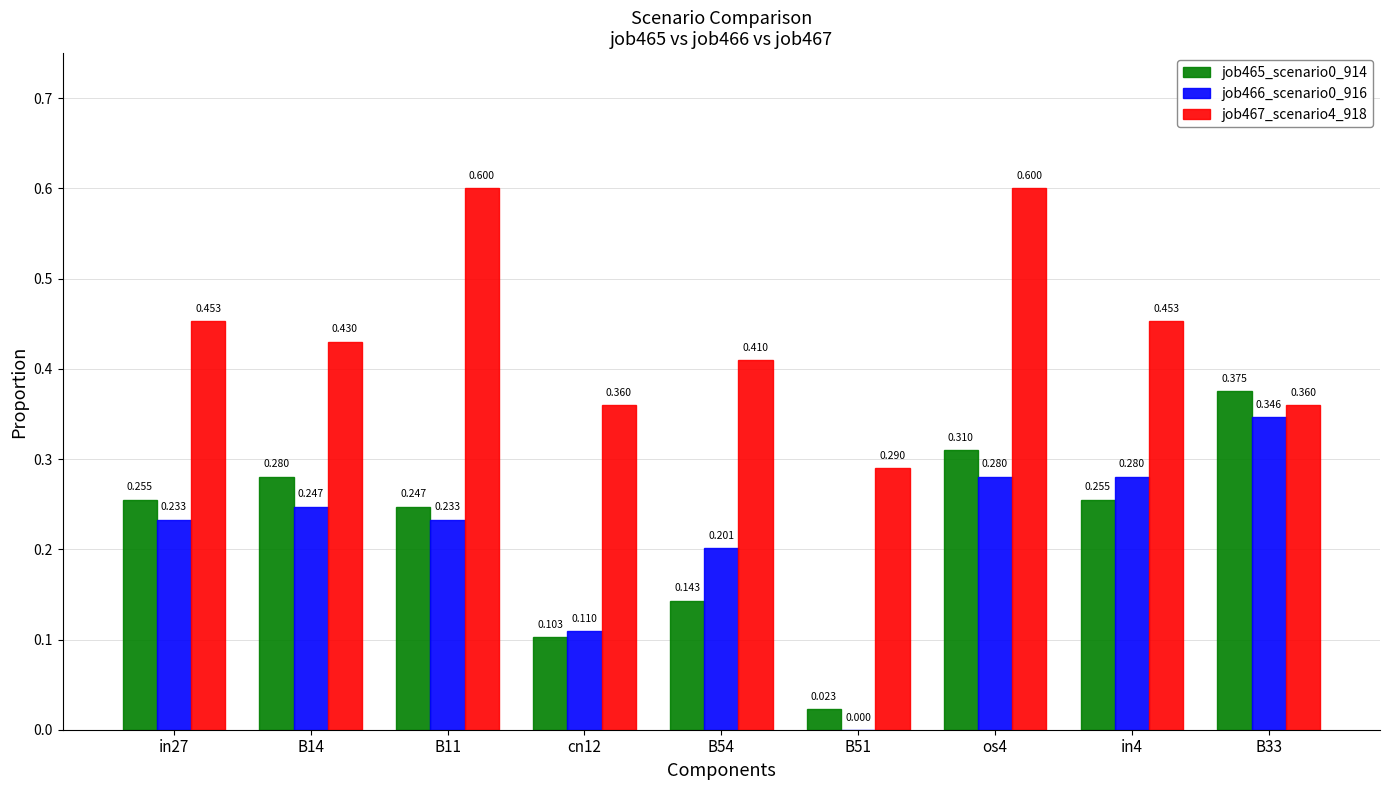

Which series has the largest total across all categories?

job467_scenario4_918